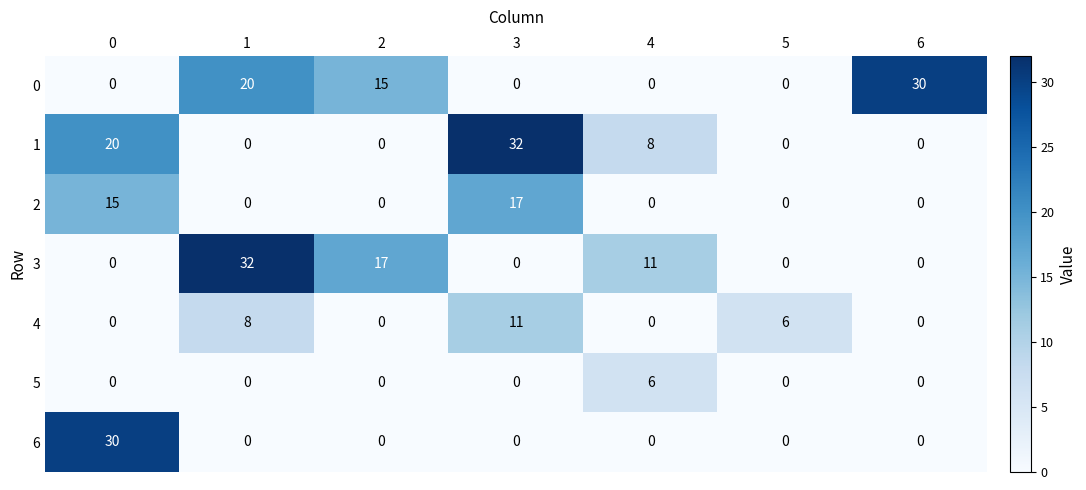

What is the difference between the second highest and second lowest values in the 4 series?

8